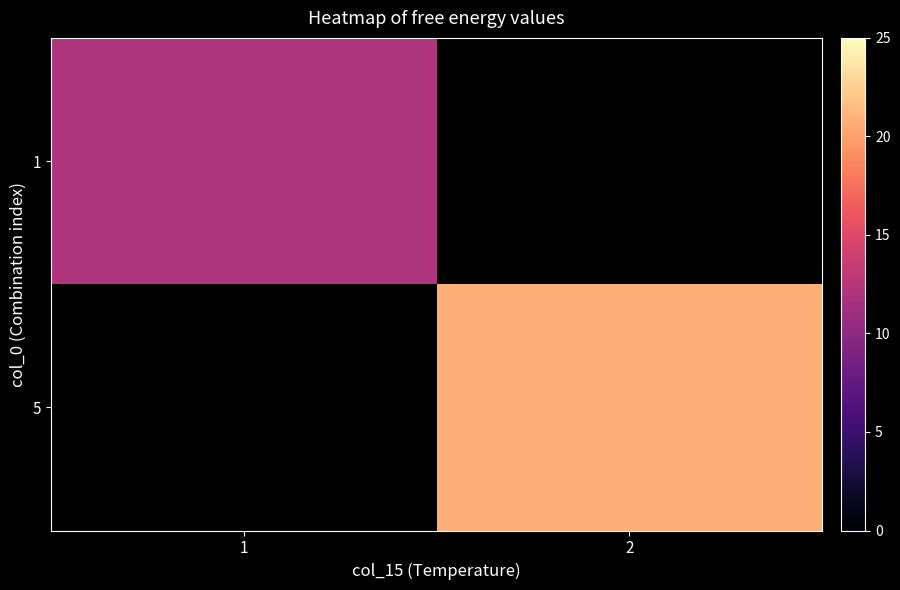

Is it true that 5 equals 29.3 at 2?

False